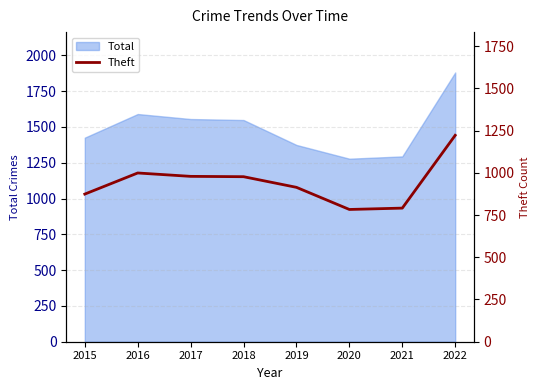

Reading left to right, extract all data points from this chart.

874	999	979	977	914	783	791	1222